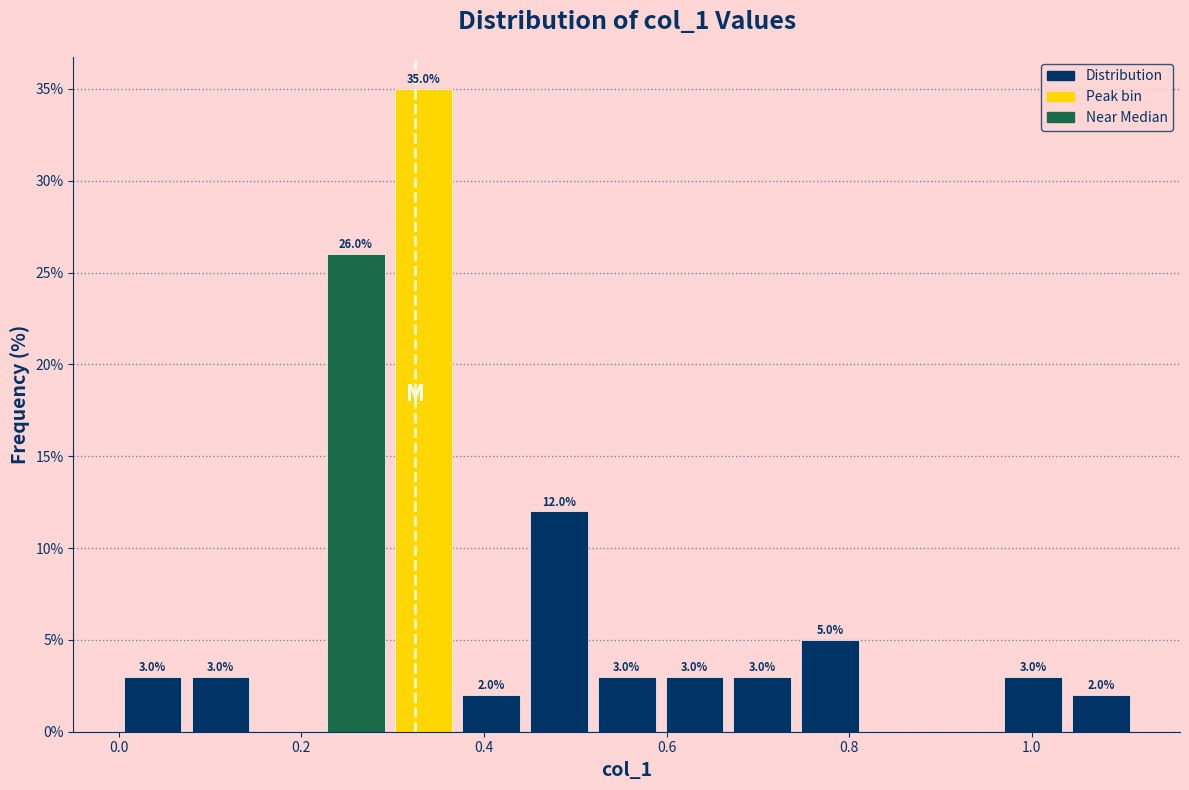

Read against the x-axis, roughly where is the centre of the tallest bar?

0.34